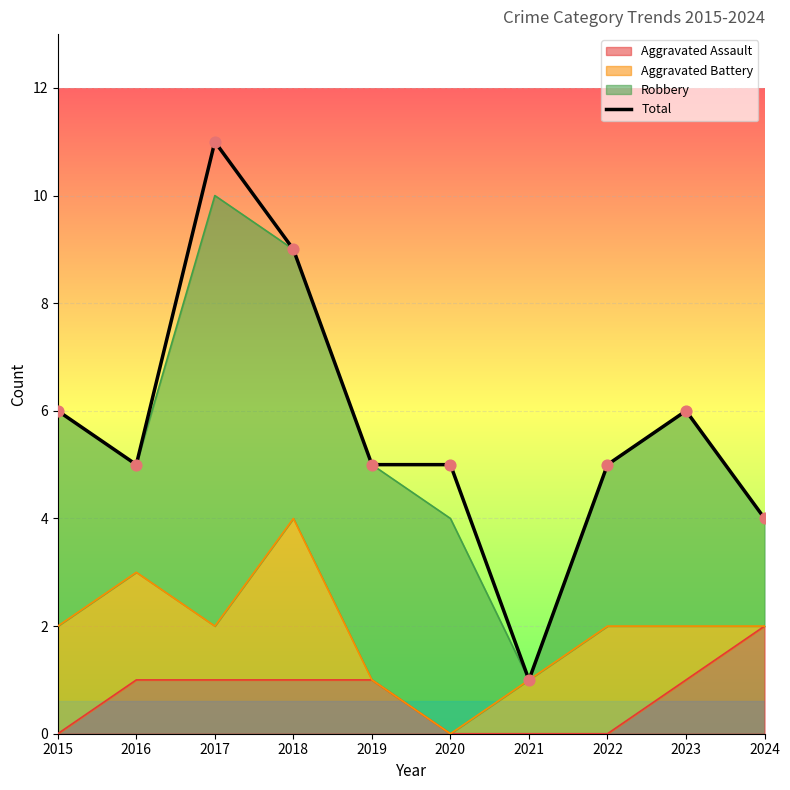

What is the change in value from 2017 to 2018?

-2